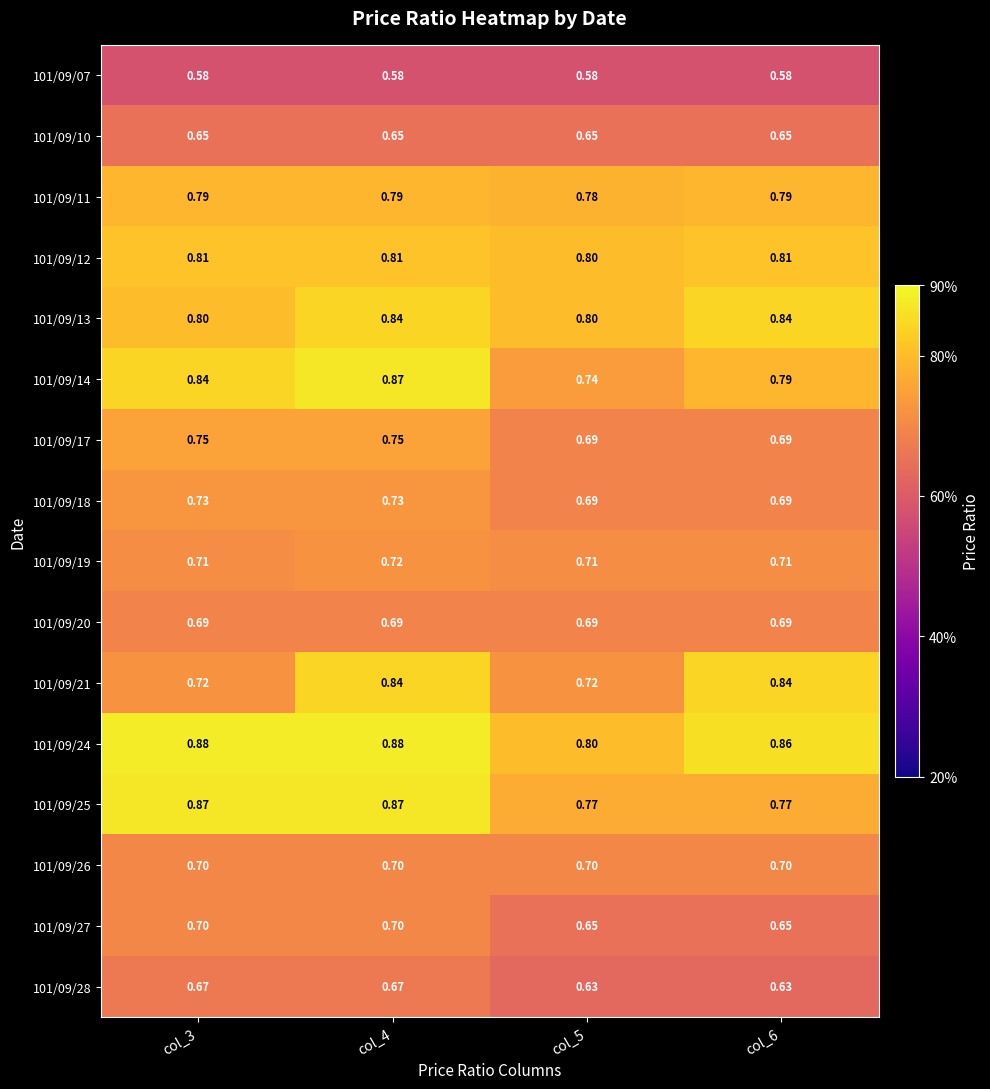

What is the spread (max minus min) of values at col_4?

0.3